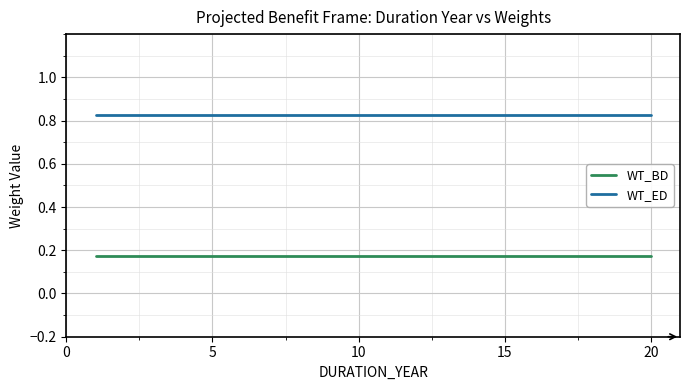

True or false: WT_BD and WT_ED cross at least once.

False